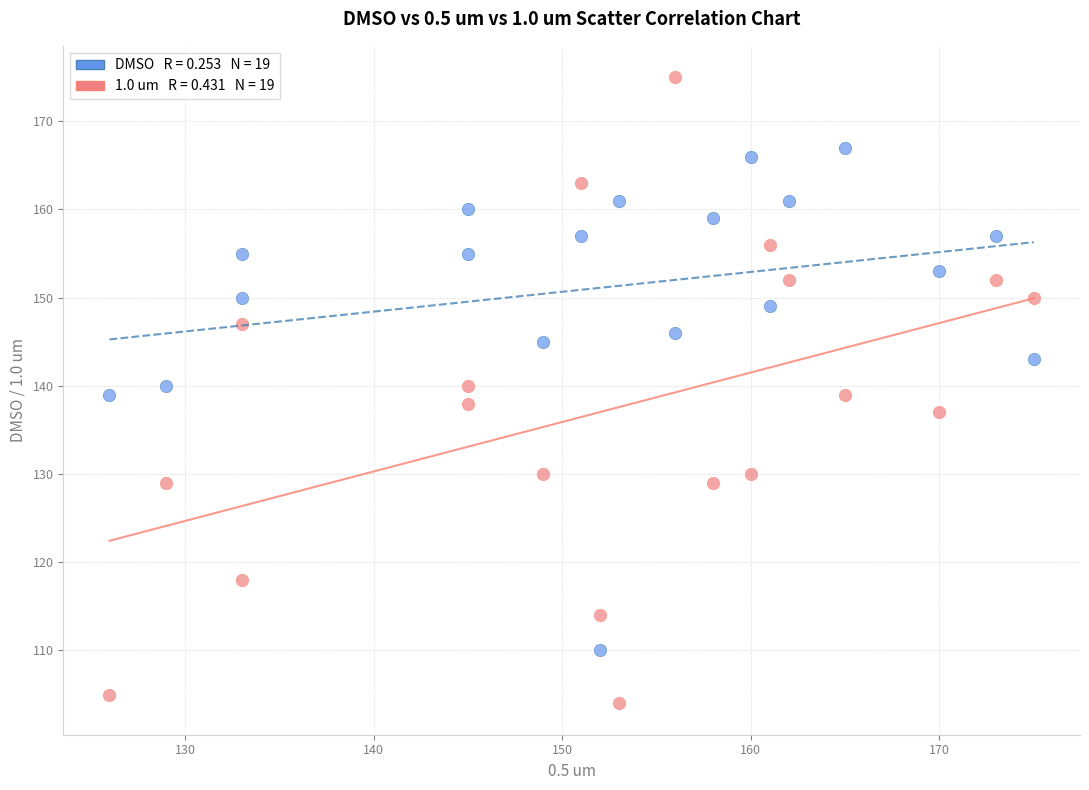

Across all data points, what is the range of X values (max minus min)?

49